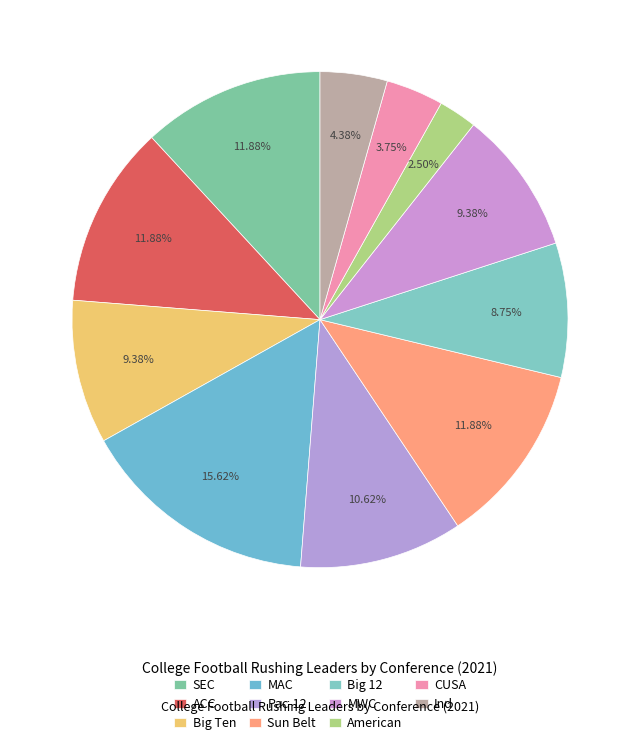

To the nearest percent, what is the difference between the CUSA and ACC slice percentages?

8%